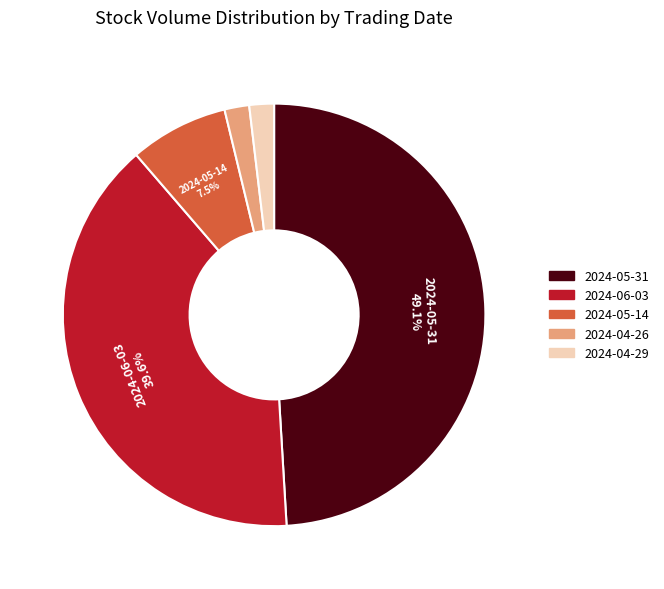

How many slices are in this pie chart?

5